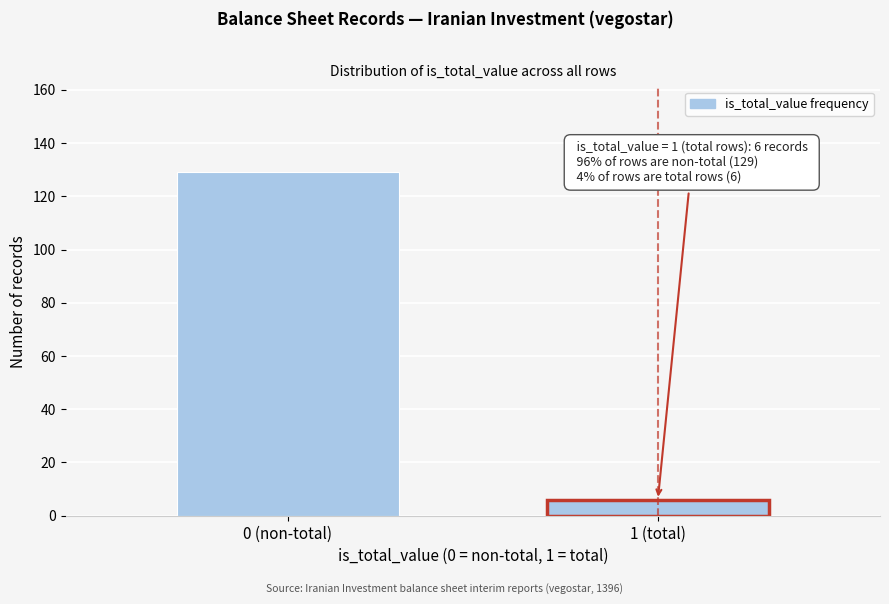

Reading right to left, what are all the values shown in this chart?

1 (total)=6	0 (non-total)=129